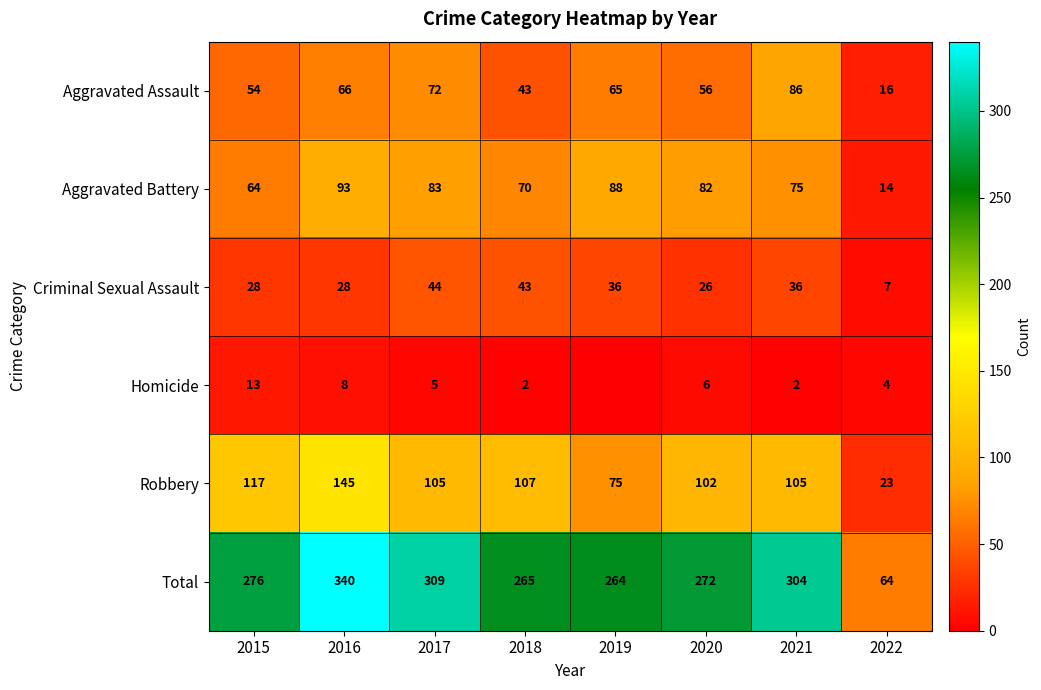

At which category does the chart reach its peak across all series?

2016